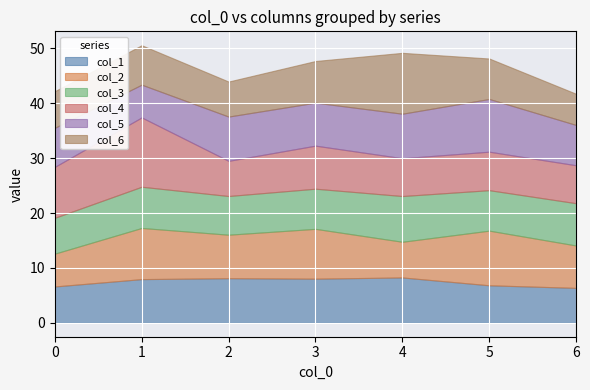

What is the difference between the highest and lowest values at 3?

1.8